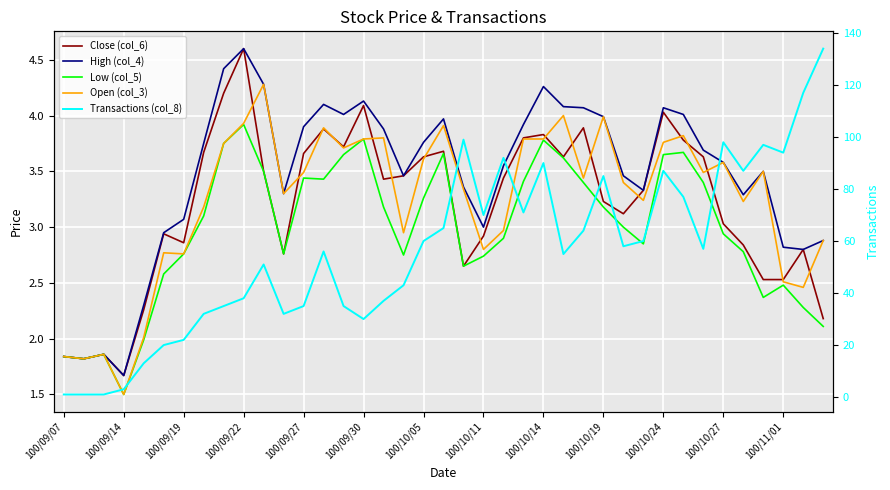

Between 23 and 36, which series saw the biggest shift?

Transactions (col_8)